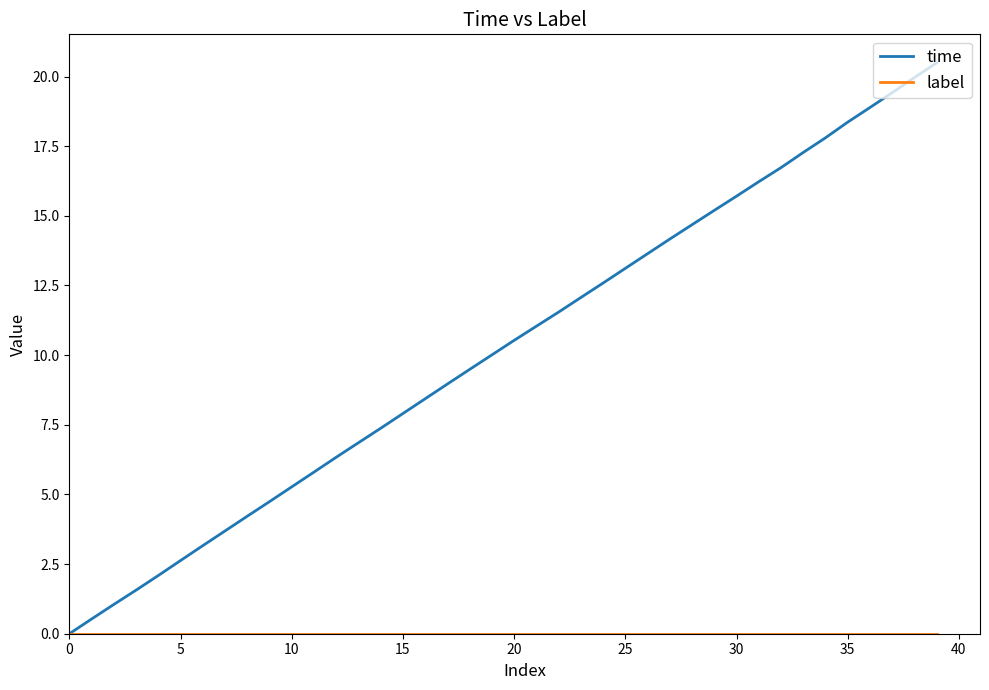

Which series has the widest spread of values?

time